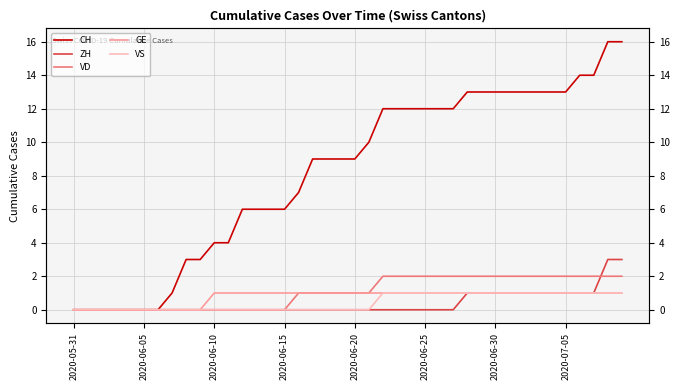

True or false: ZH has more than 1 interior local peaks.

False